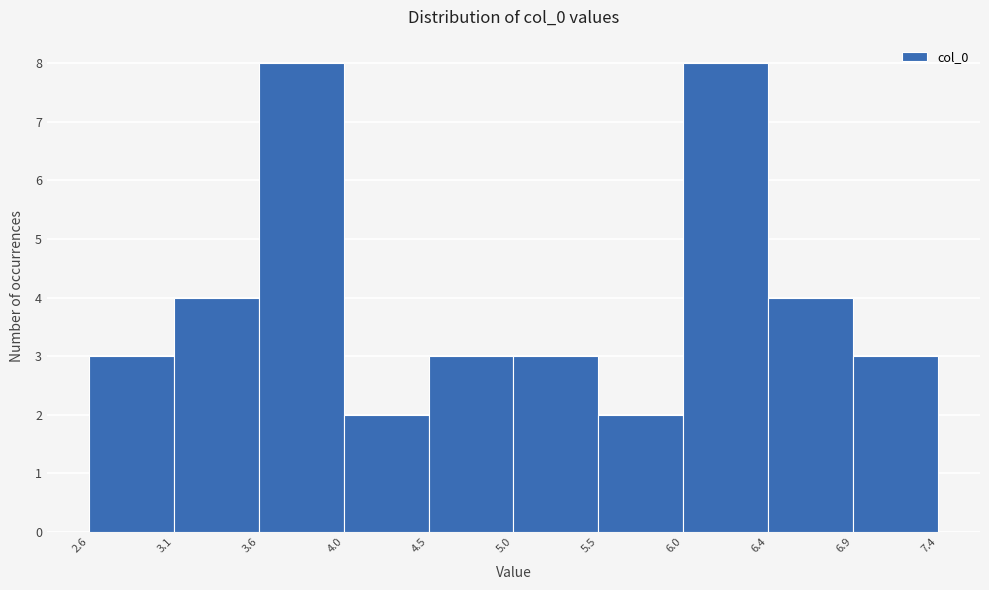

Reading left to right, list every bar in this chart as the range it spans on the x-axis followed by its height. The values are not printed on the chart, so give them approximately, as read against the axis.

2.6 to 3.1: 3
3.1 to 3.6: 4
3.6 to 4.0: 8
4.0 to 4.5: 2
4.5 to 5.0: 3
5.0 to 5.5: 3
5.5 to 6.0: 2
6.0 to 6.4: 8
6.4 to 6.9: 4
6.9 to 7.4: 3